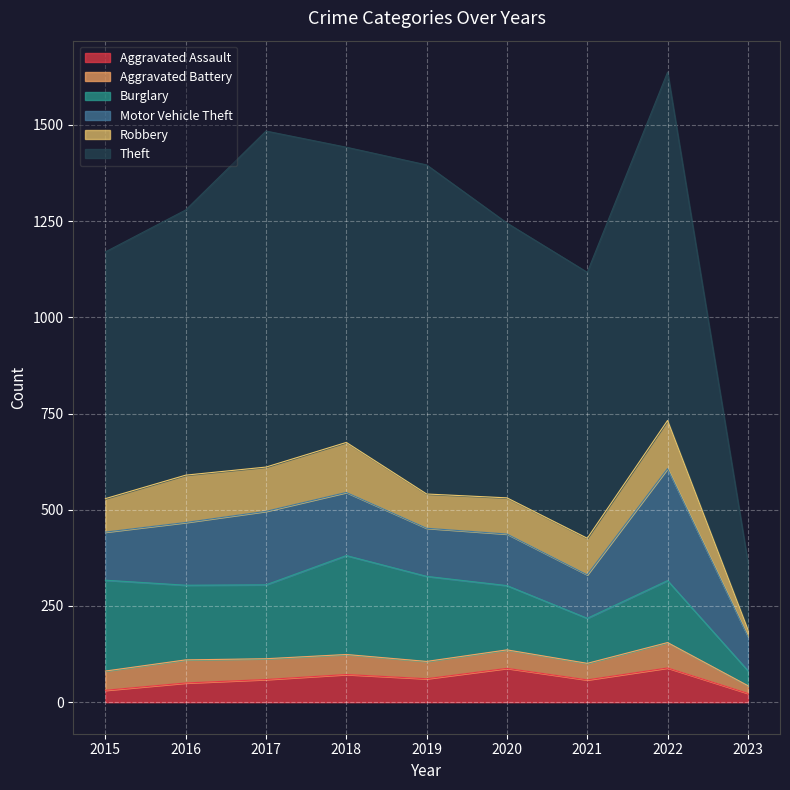

True or false: Burglary and Robbery intersect in this chart.

False